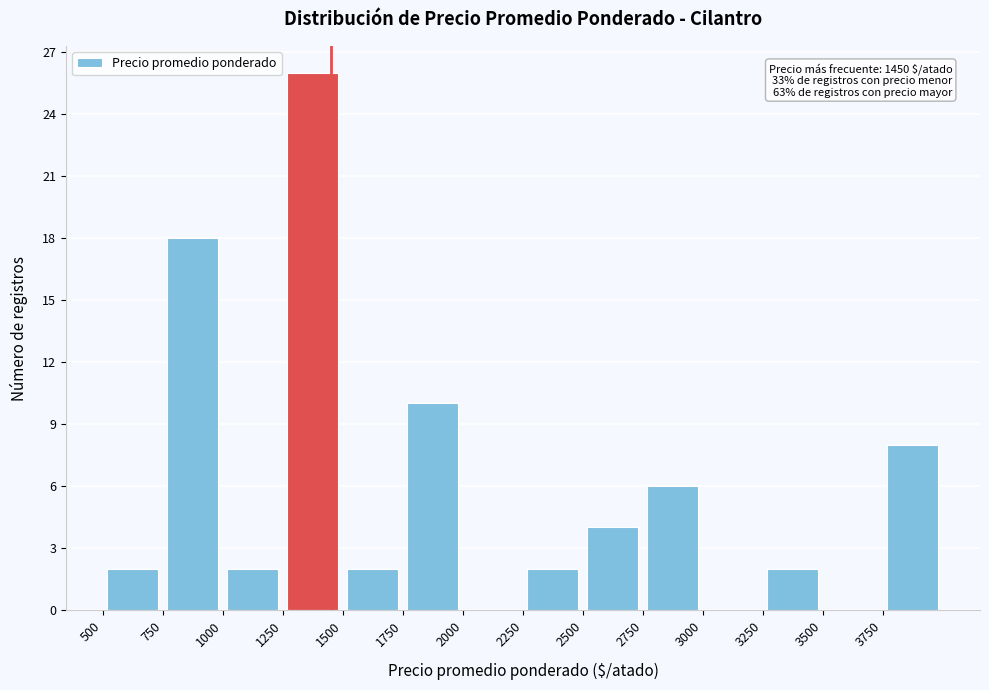

Which range on the x-axis has the tallest bar?

1250 to 1500